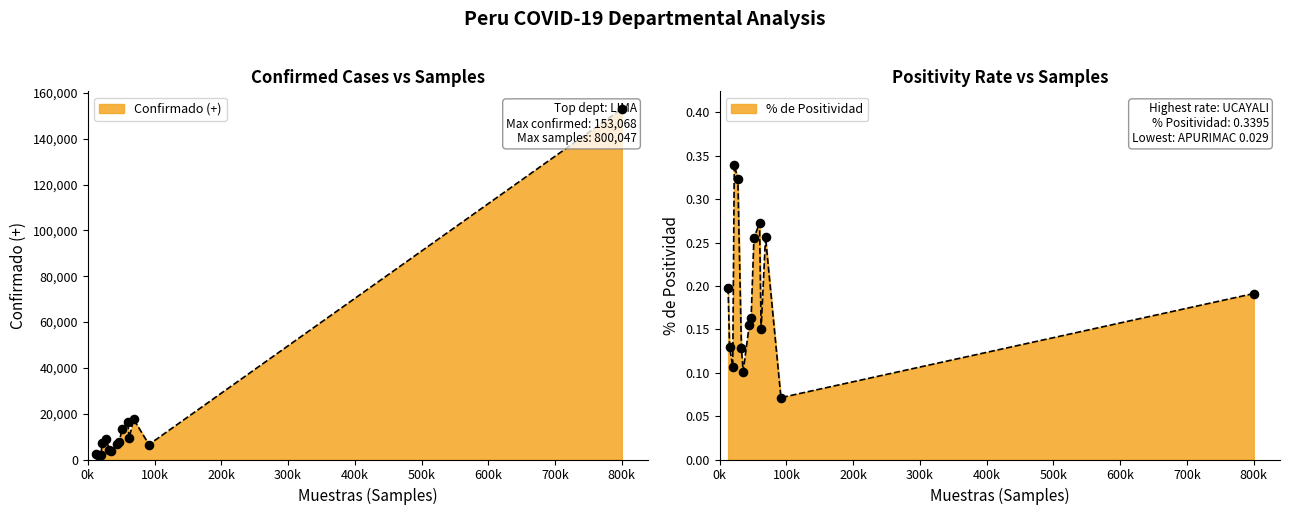

Which series reaches the minimum Y coordinate?

% de Positividad